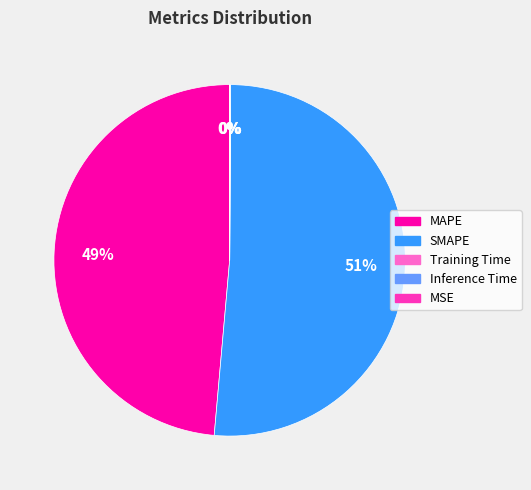

Combined, do SMAPE and MAPE account for over 50%?

Yes